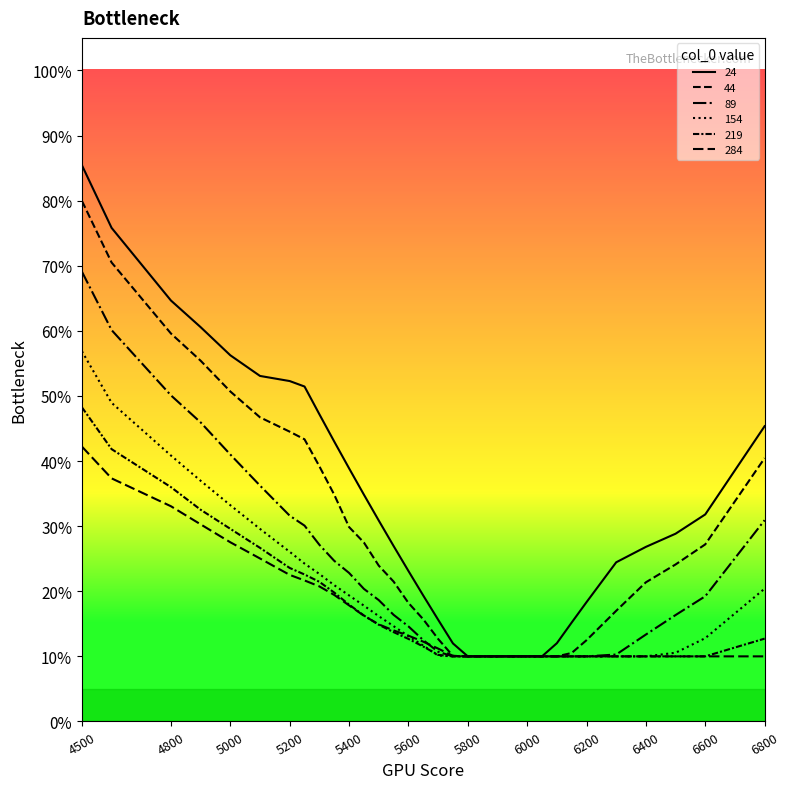

Reading right to left, what are all the values shown in this chart?

24: 0.5	0.3	0.3	0.3	0.2	0.2	0.2	0.1	0.1	0.1	0.1	0.1	0.1	0.1	0.1	0.2	0.2	0.2	0.3	0.3	0.3	0.4	0.4	0.5	0.5	0.5	0.5	0.6	0.6	0.6	0.8	0.9
44: 0.4	0.3	0.2	0.2	0.2	0.1	0.1	0.1	0.1	0.1	0.1	0.1	0.1	0.1	0.1	0.1	0.2	0.2	0.2	0.2	0.3	0.3	0.3	0.4	0.4	0.4	0.5	0.5	0.6	0.6	0.7	0.8
89: 0.3	0.2	0.2	0.1	0.1	0.1	0.1	0.1	0.1	0.1	0.1	0.1	0.1	0.1	0.1	0.1	0.1	0.1	0.2	0.2	0.2	0.2	0.2	0.3	0.3	0.3	0.4	0.4	0.5	0.5	0.6	0.7
154: 0.2	0.1	0.1	0.1	0.1	0.1	0.1	0.1	0.1	0.1	0.1	0.1	0.1	0.1	0.1	0.1	0.1	0.1	0.1	0.2	0.2	0.2	0.2	0.2	0.2	0.3	0.3	0.3	0.4	0.4	0.5	0.6
219: 0.1	0.1	0.1	0.1	0.1	0.1	0.1	0.1	0.1	0.1	0.1	0.1	0.1	0.1	0.1	0.1	0.1	0.1	0.1	0.1	0.2	0.2	0.2	0.2	0.2	0.2	0.3	0.3	0.3	0.4	0.4	0.5
284: 0.1	0.1	0.1	0.1	0.1	0.1	0.1	0.1	0.1	0.1	0.1	0.1	0.1	0.1	0.1	0.1	0.1	0.1	0.1	0.1	0.2	0.2	0.2	0.2	0.2	0.2	0.3	0.3	0.3	0.3	0.4	0.4